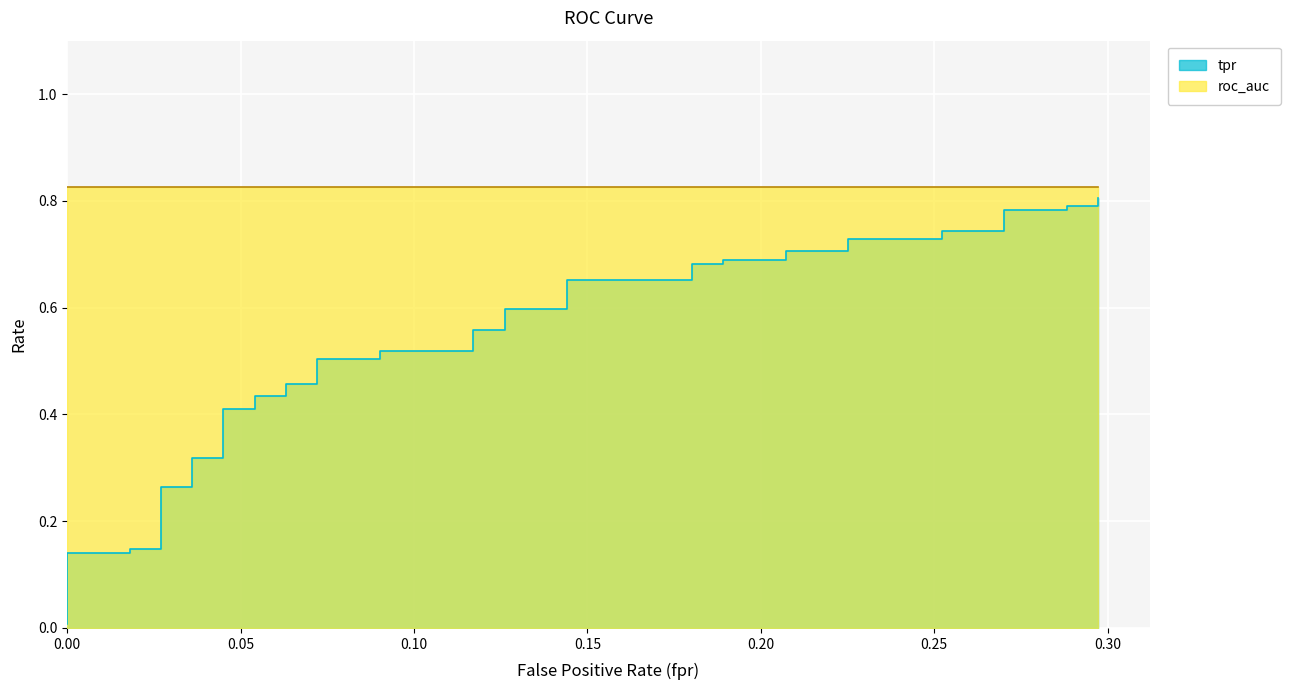

What is the greatest value displayed?

0.8